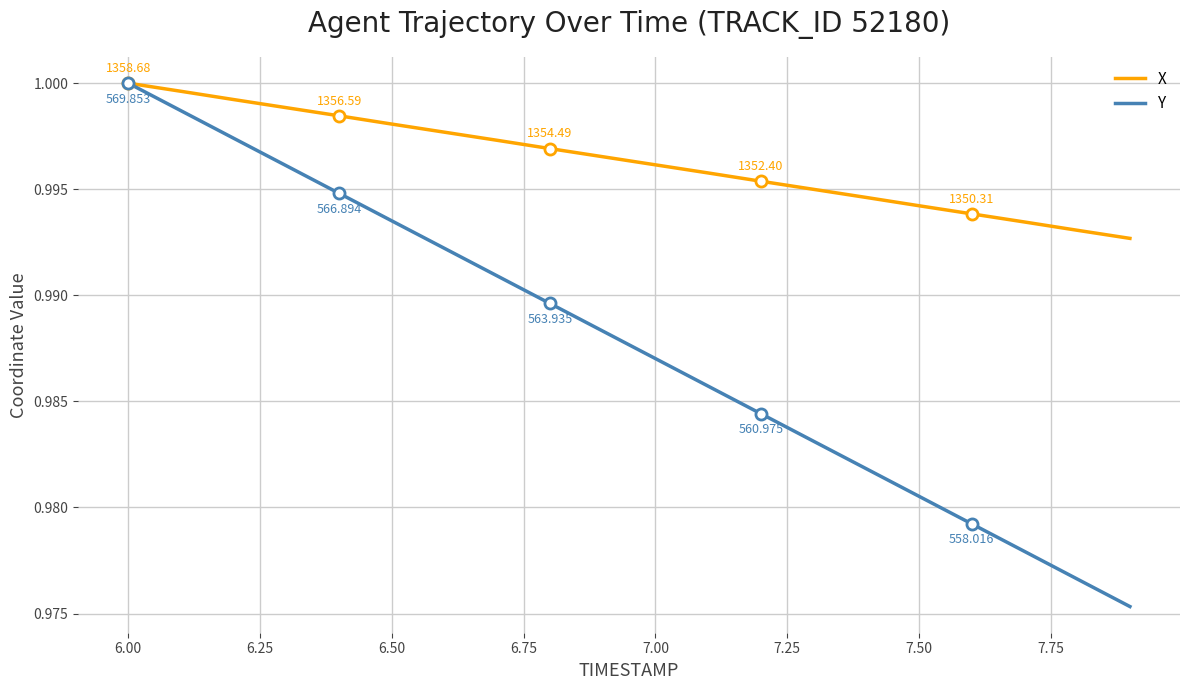

List the series in order of their overall mean, highest first.

X, Y